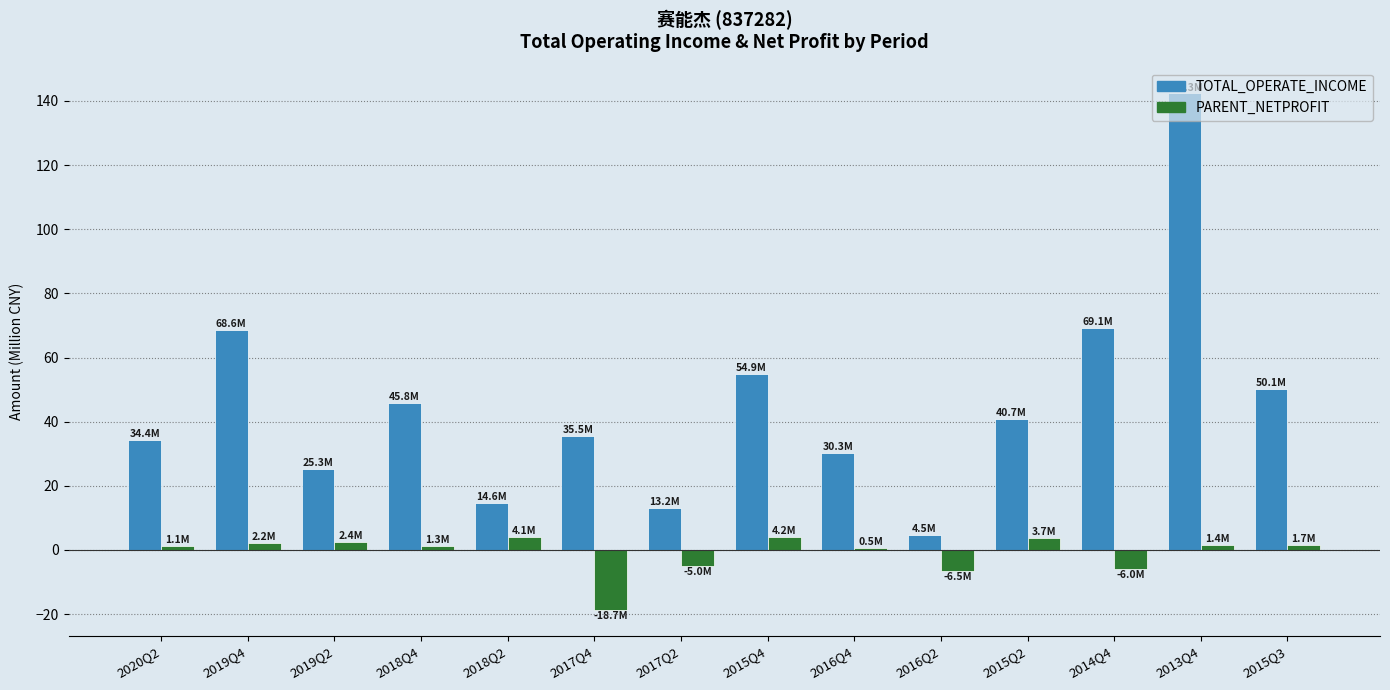

Which series has the largest range (max minus min)?

TOTAL_OPERATE_INCOME